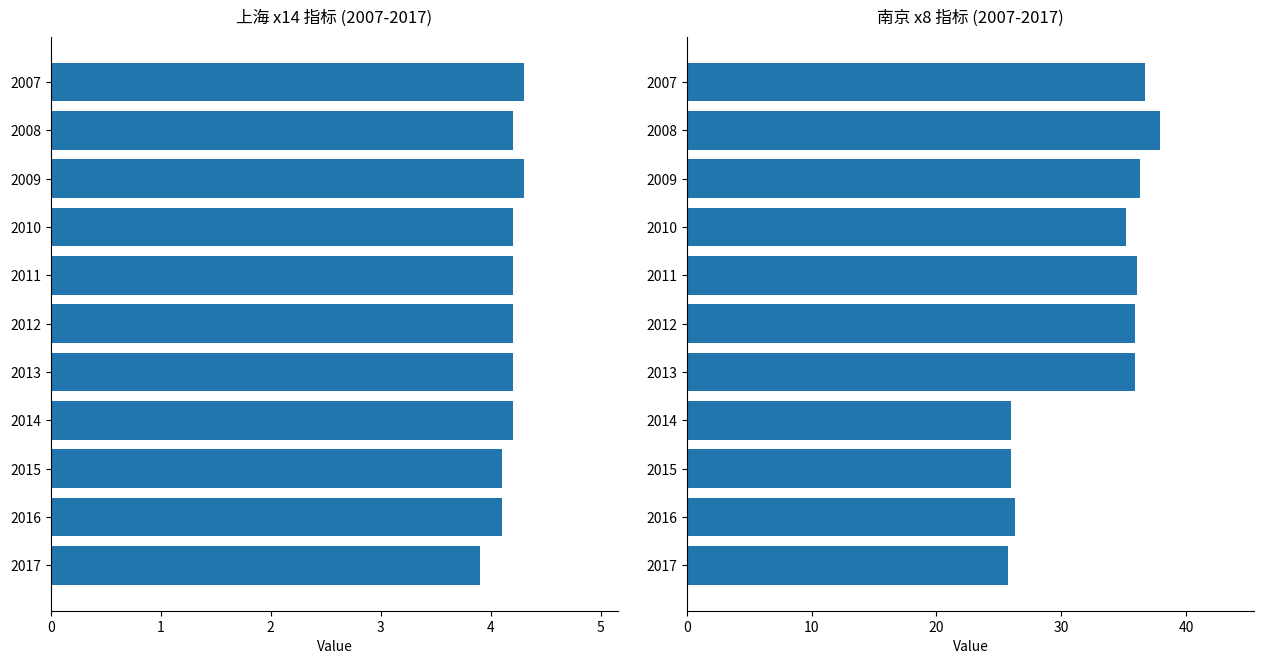

What is the maximum value shown in the chart?

37.9